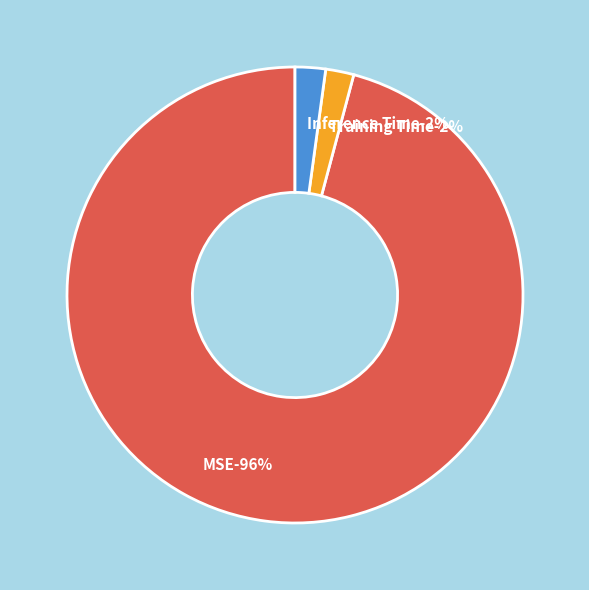

To the nearest percent, what is the combined percentage of Inference Time and MSE?

98%